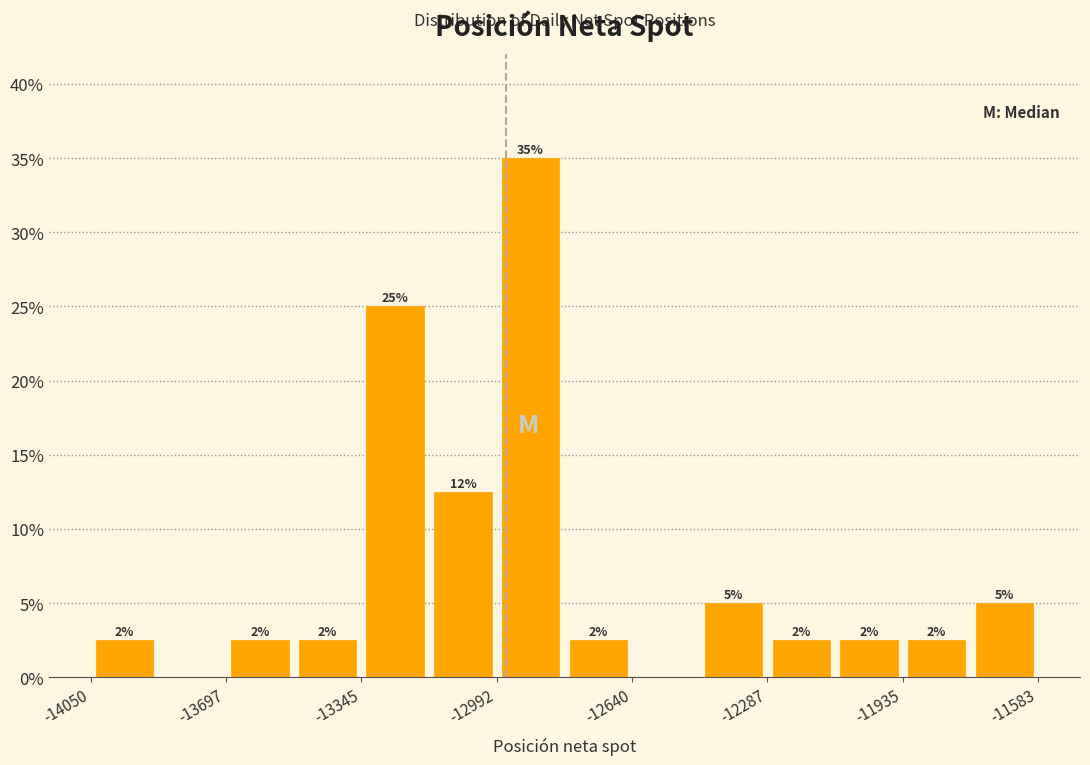

Read against the x-axis, roughly where is the centre of the tallest bar?

-12900